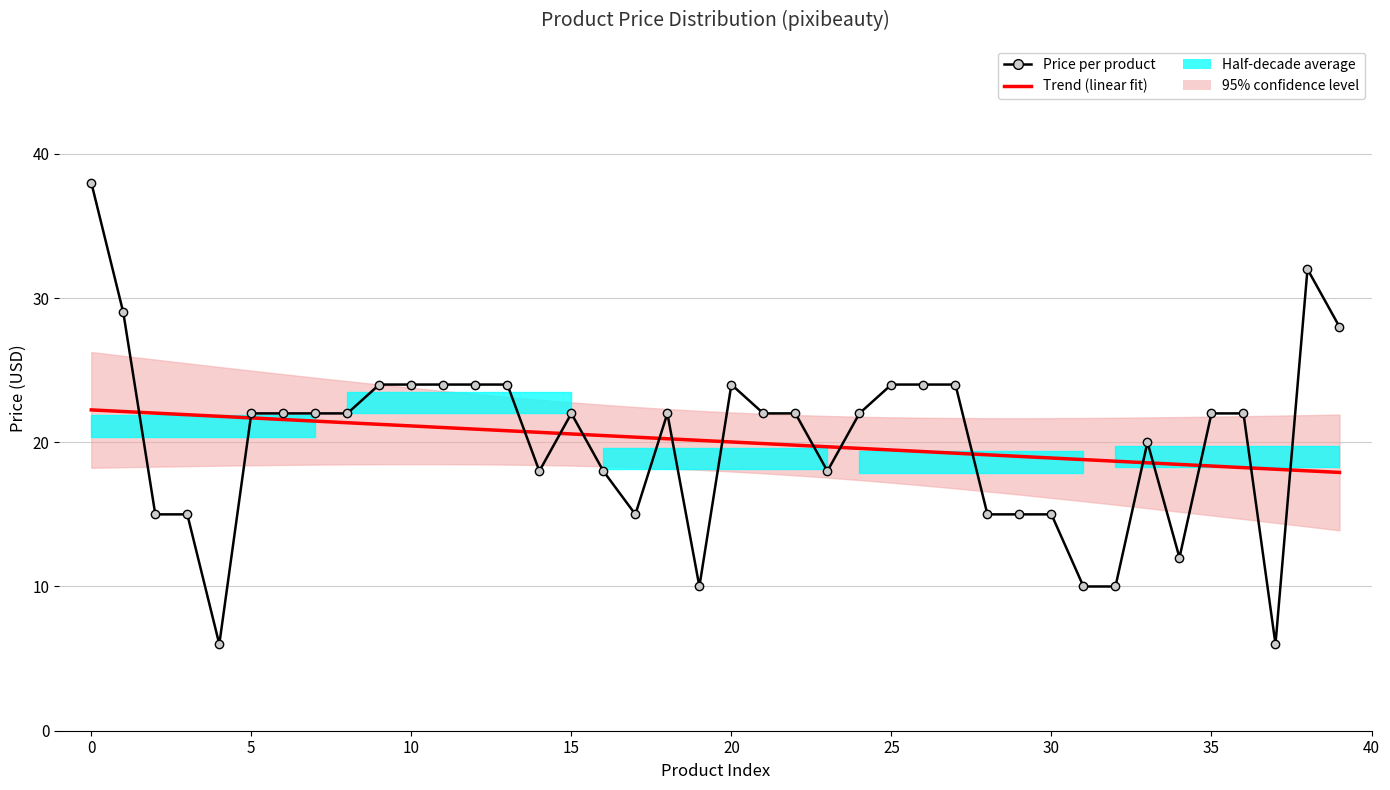

Is it true that Price per product equals 18.0 at 16?

True